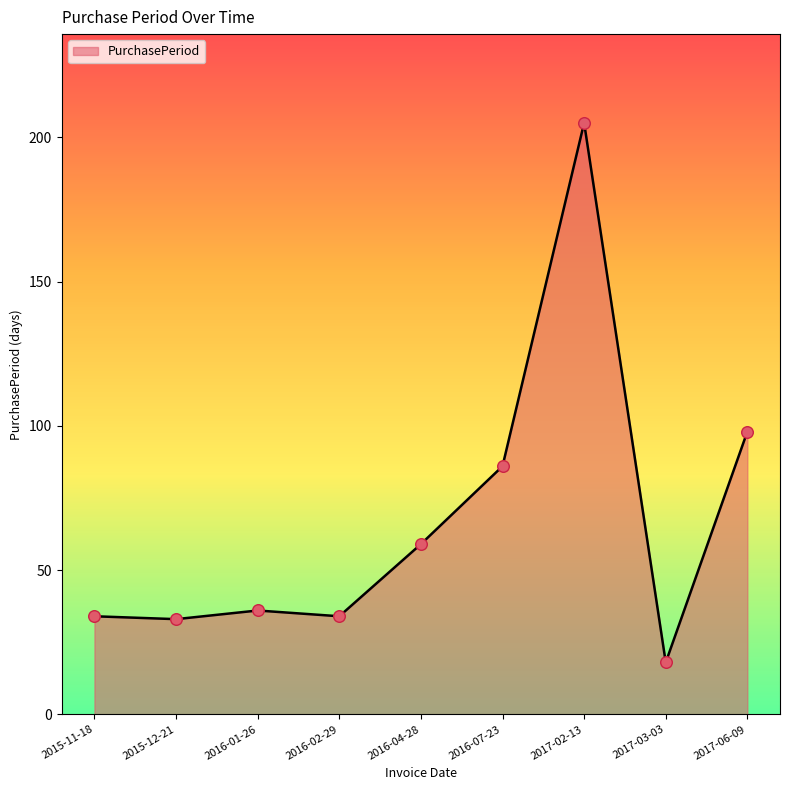

What is the ratio of the value at 2017-06-09 to the value at 2016-02-29?

2.9